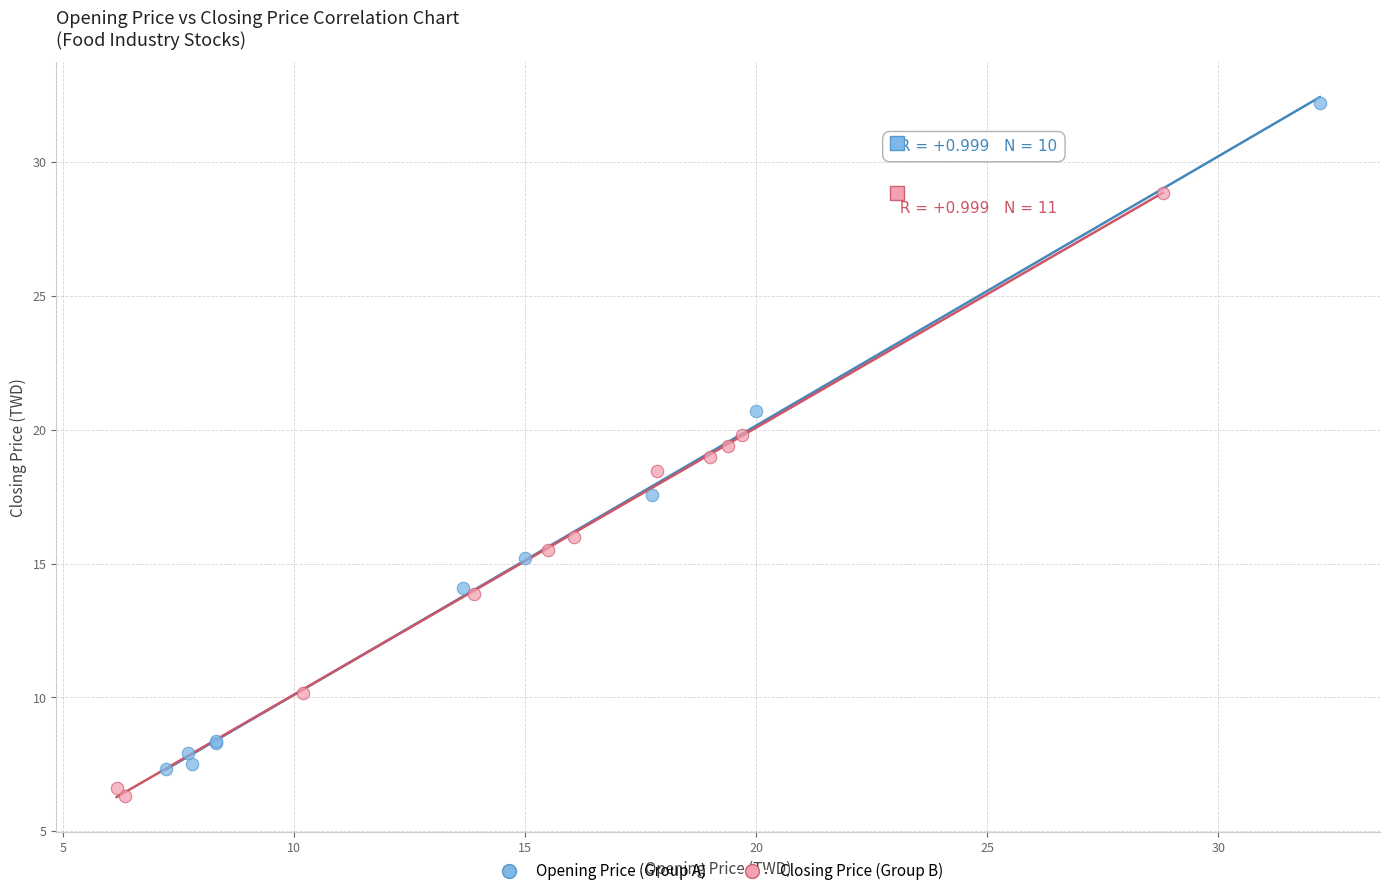

Which series reaches the maximum Y coordinate?

Opening Price (Group A)